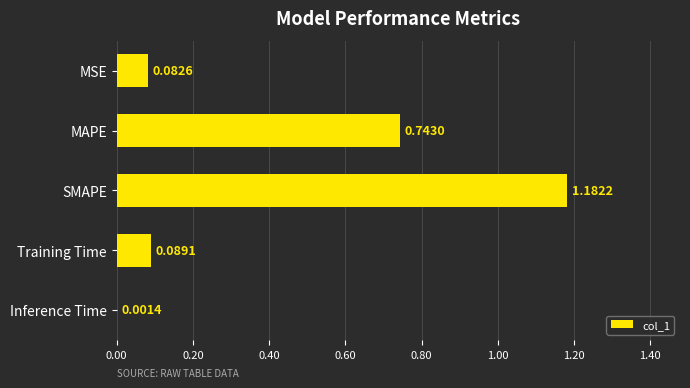

Which category has the highest value across all series?

SMAPE